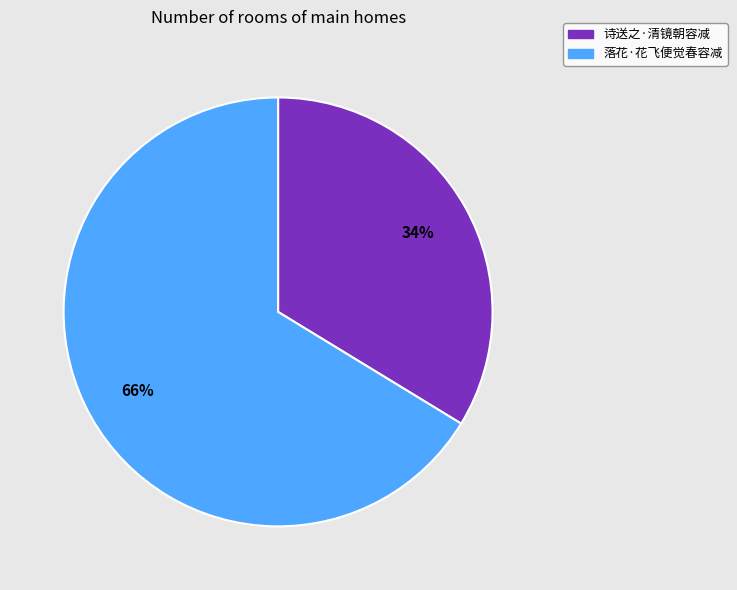

Combined, do 落花·花飞便觉春容减 and 诗送之·清镜朝容减 account for over 50%?

Yes